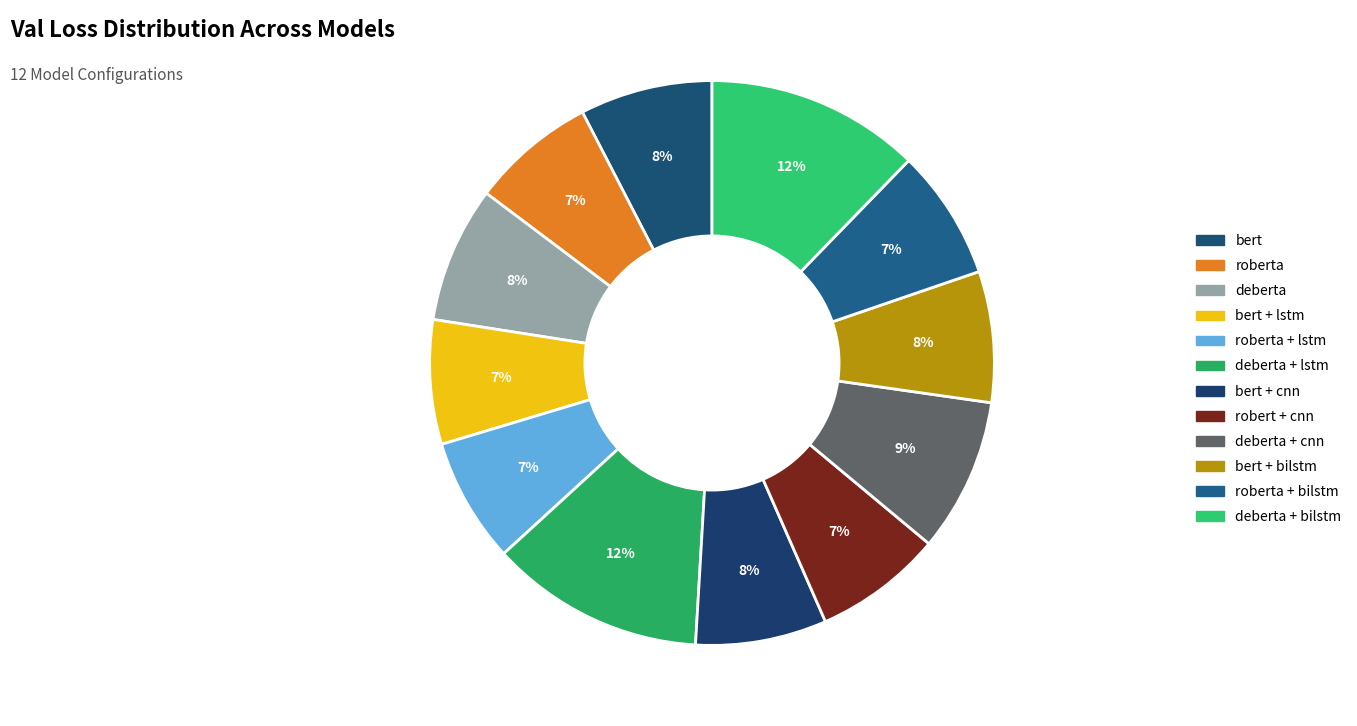

Count the number of slices in the pie.

12